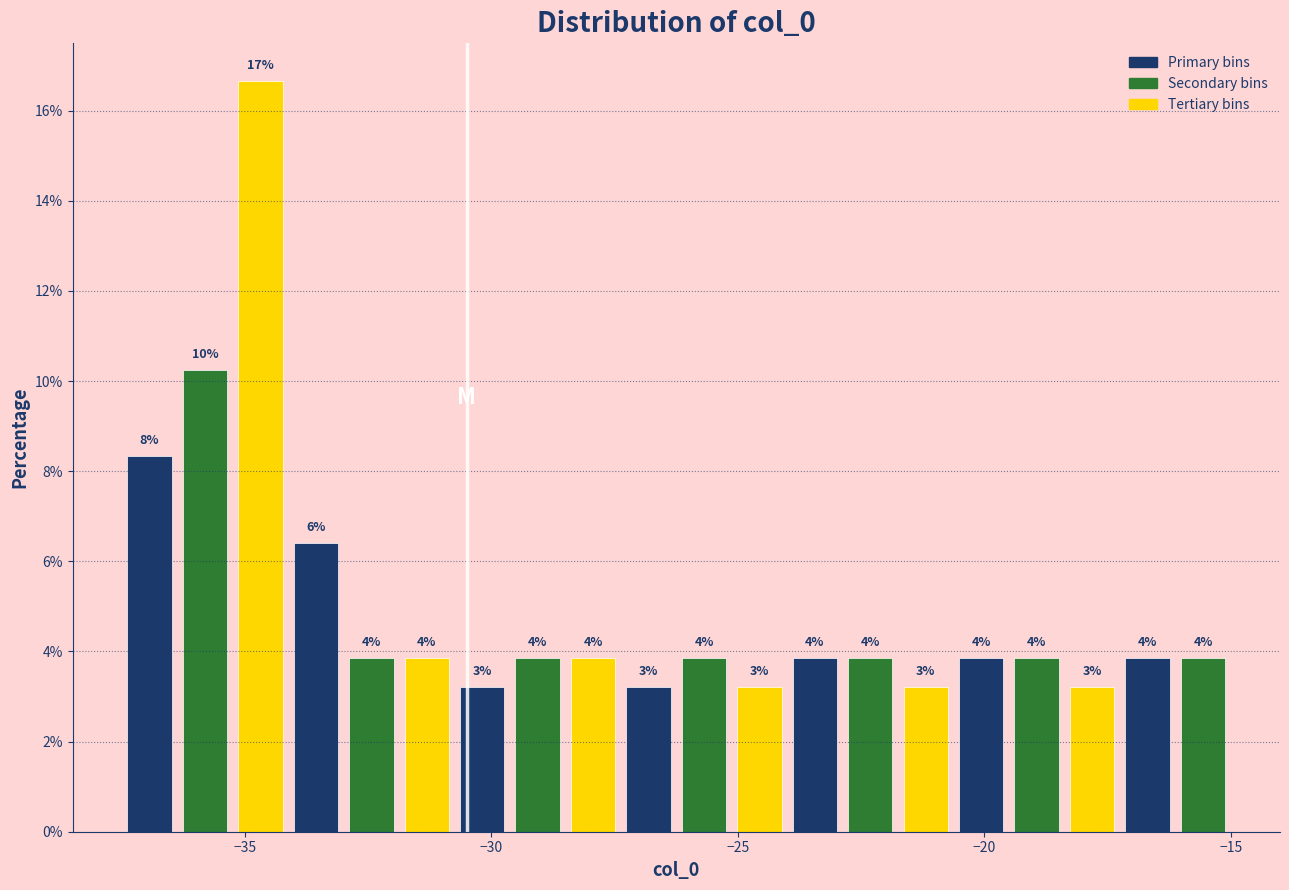

Read against the x-axis, roughly where is the centre of the tallest bar?

-34.5